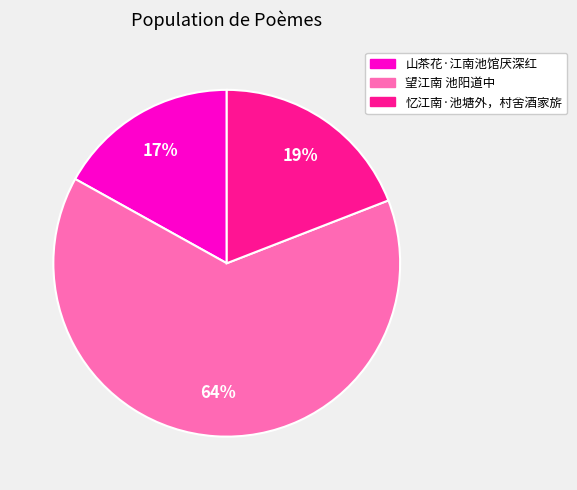

To the nearest percent, what is the average slice percentage?

33%